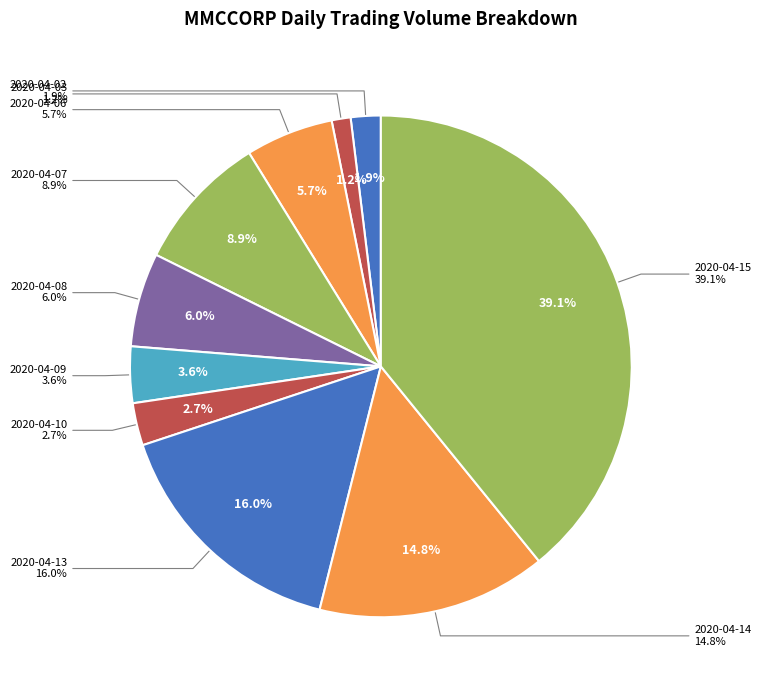

Is it true that 2020-04-14 is 15% of the pie?

True